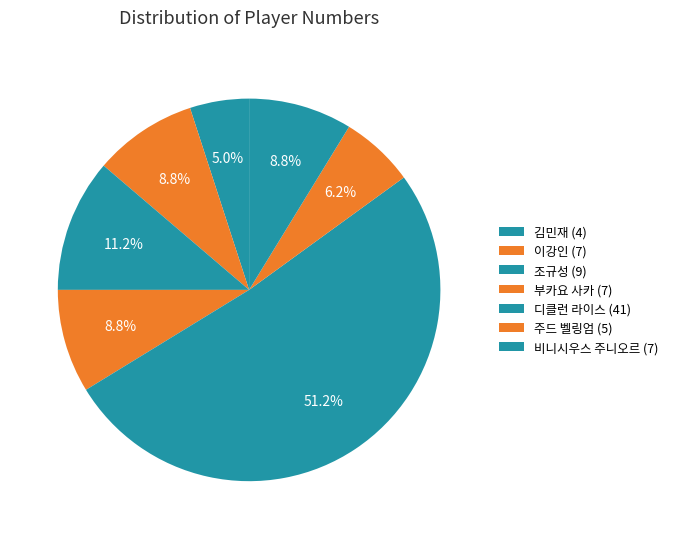

Which slice represents more than half of the pie?

디클런 라이스